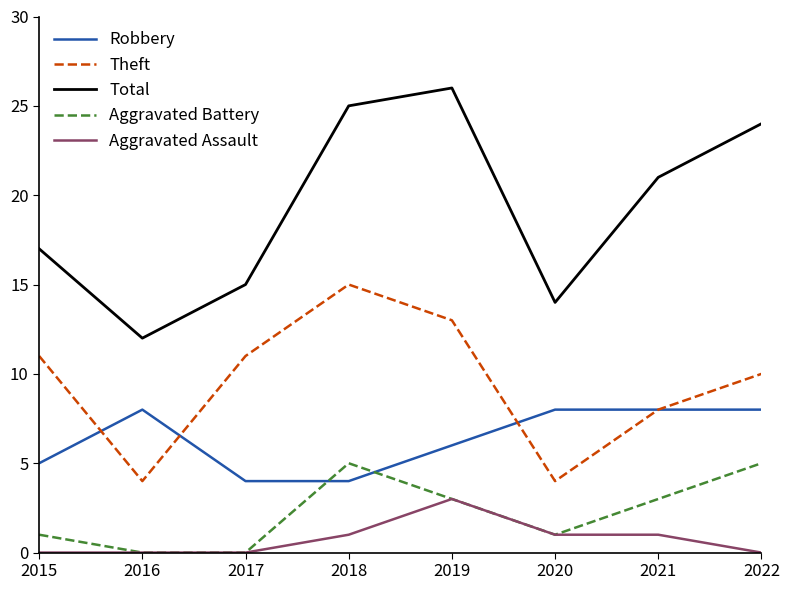

List the series in order of their peak value, lowest first.

Aggravated Assault, Aggravated Battery, Robbery, Theft, Total